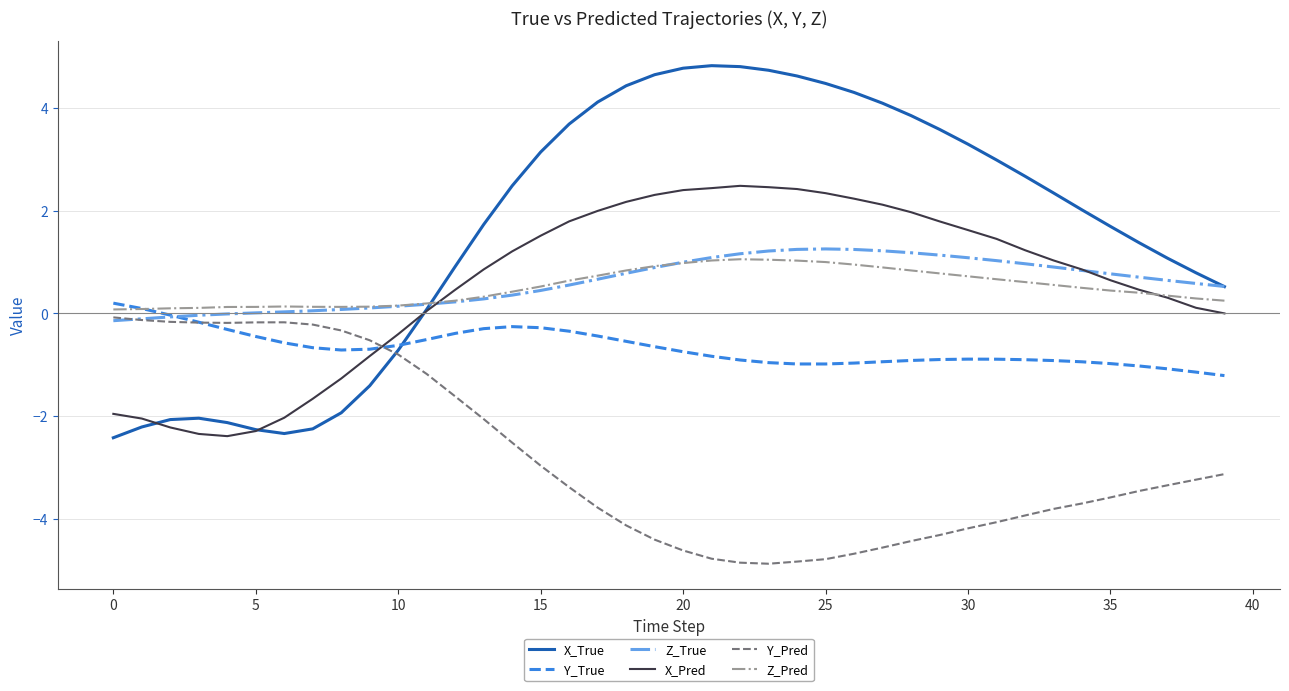

Which series has the largest total across all categories?

X_True